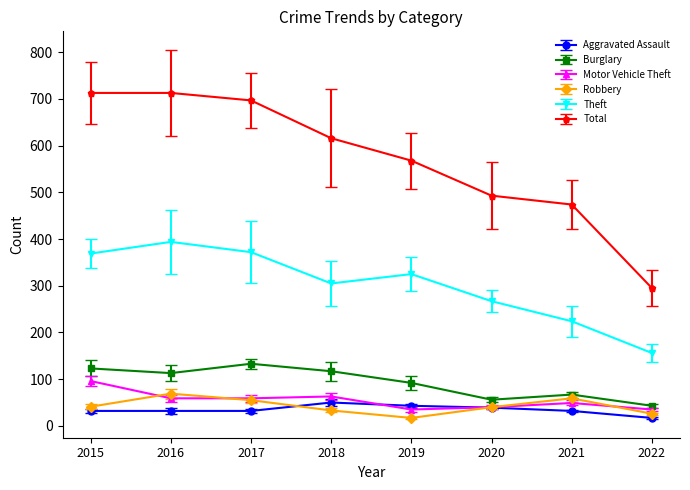

What is the spread (max minus min) of values at 2017?

665